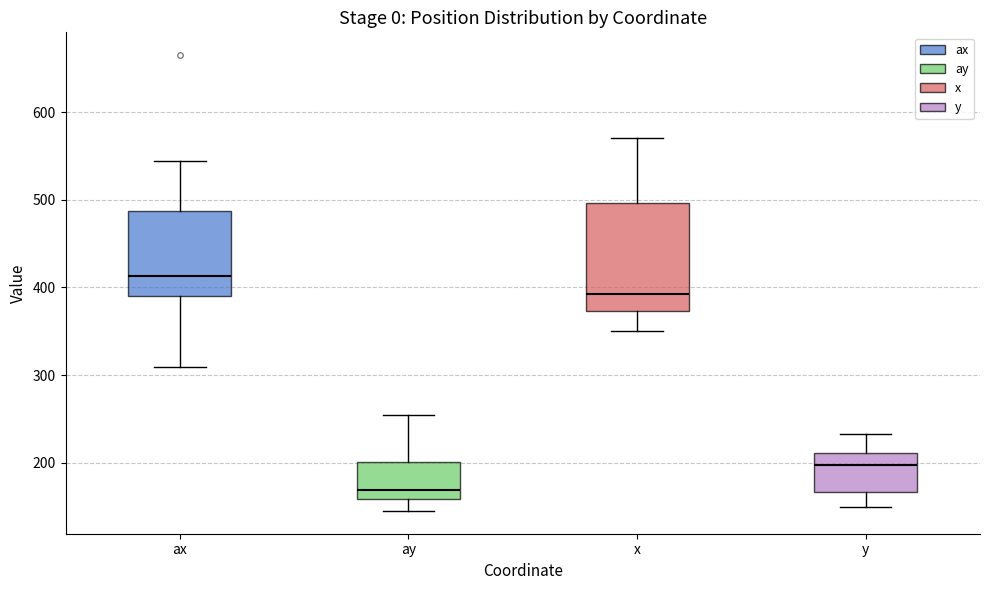

Where does the upper whisker of the box for x end on the y-axis? The values are not printed on the chart, so give them approximately, as read against the axis.

570